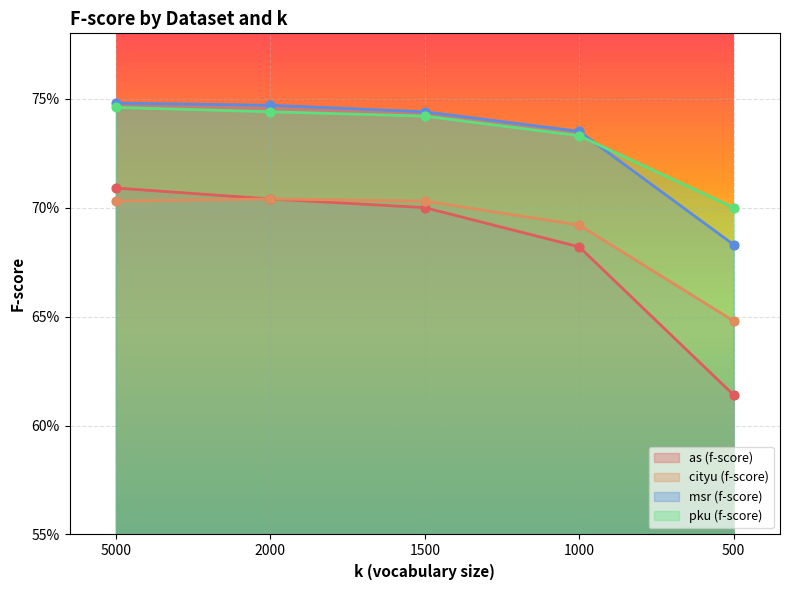

Is the value of as (f-score) at 5000 greater than the value of pku (f-score) at 2000?

No